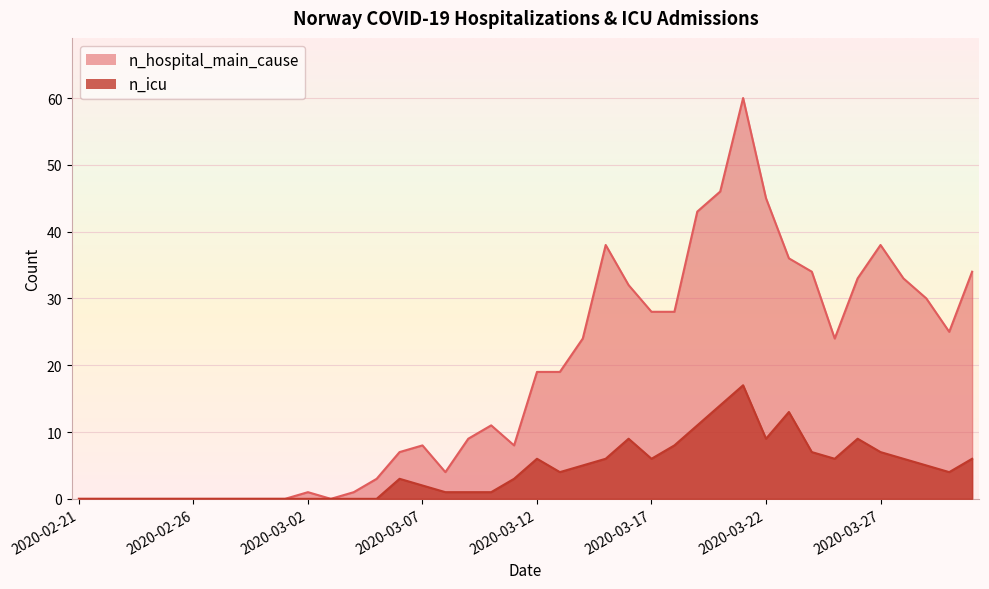

What is the maximum value shown in the chart?

60